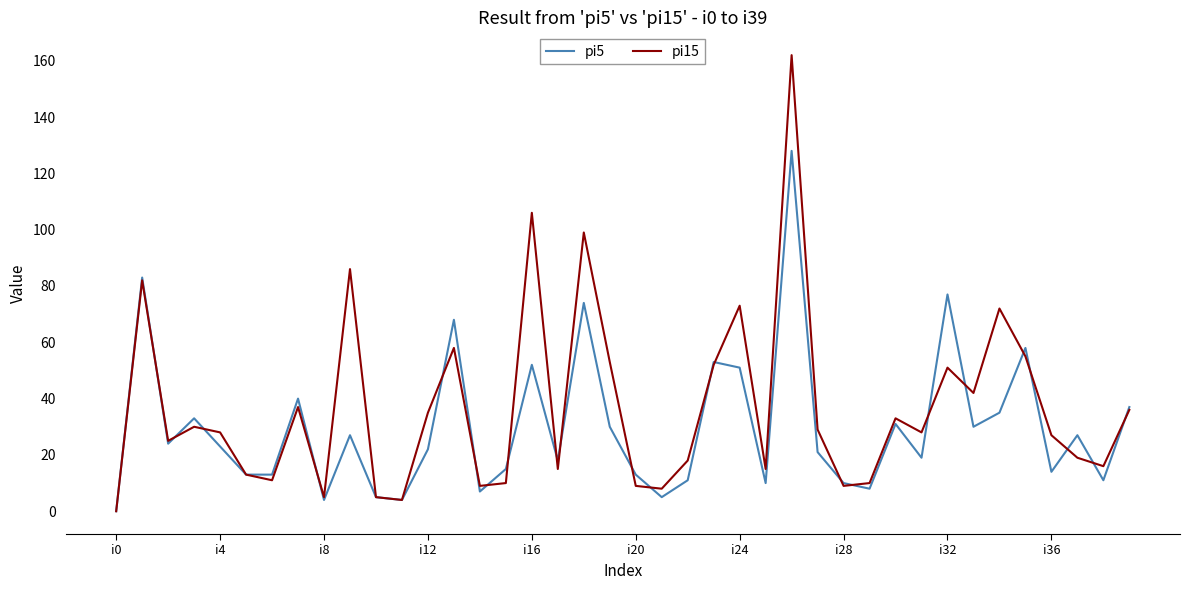

Which series has the widest spread of values?

pi15